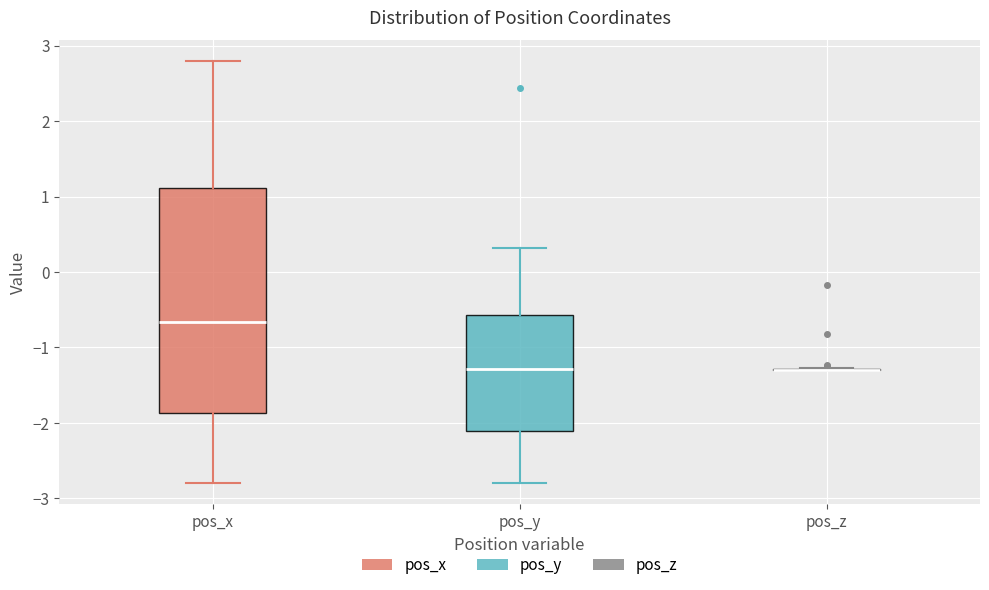

Comparing the boxes themselves (not the whiskers), which one is the tallest?

pos_x